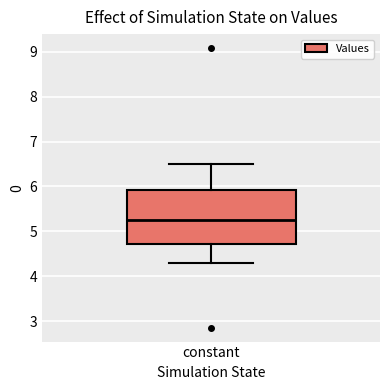

Read this box plot against the y-axis: the position of the median line, the range covered by the box, and the ends of both whiskers. The values are not printed on the chart, so give them approximately, as read against the axis.

median 5.2, box 4.7 to 5.9, whiskers 4.3 to 6.5